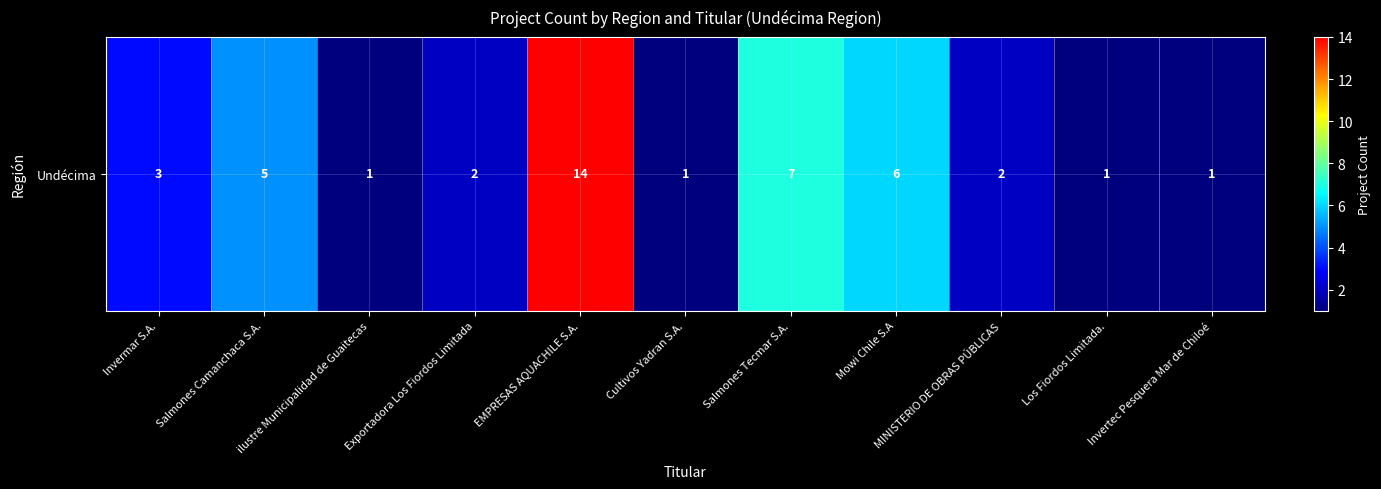

True or false: the data shows 3 at Mowi Chile S.A.

False